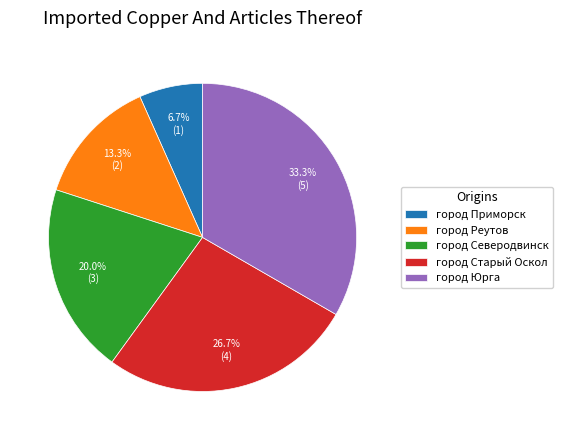

Is the sum of город Старый Оскол and город Реутов greater than half?

No